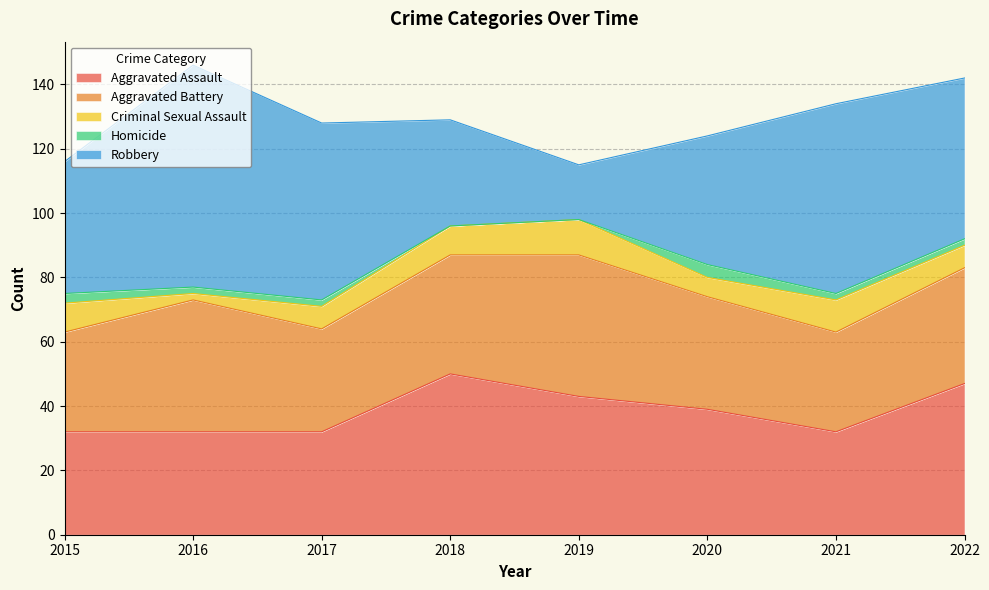

Between 2015 and 2017, which series saw the biggest shift?

Robbery